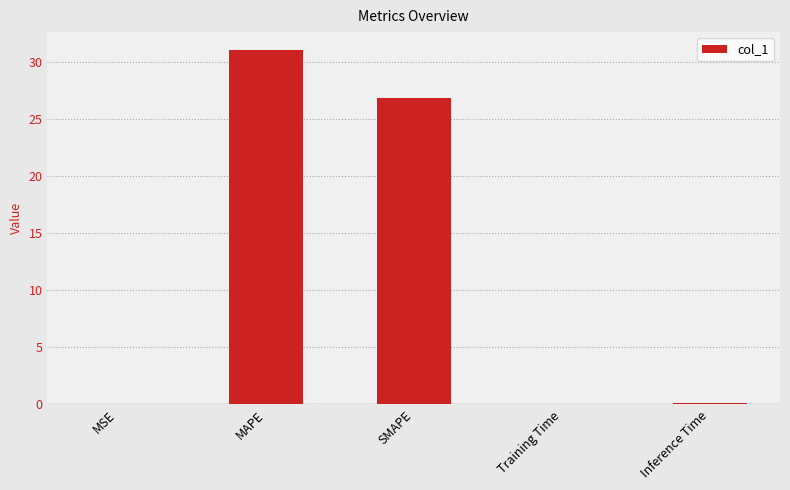

Is it true that the value at MAPE is 7.3?

False